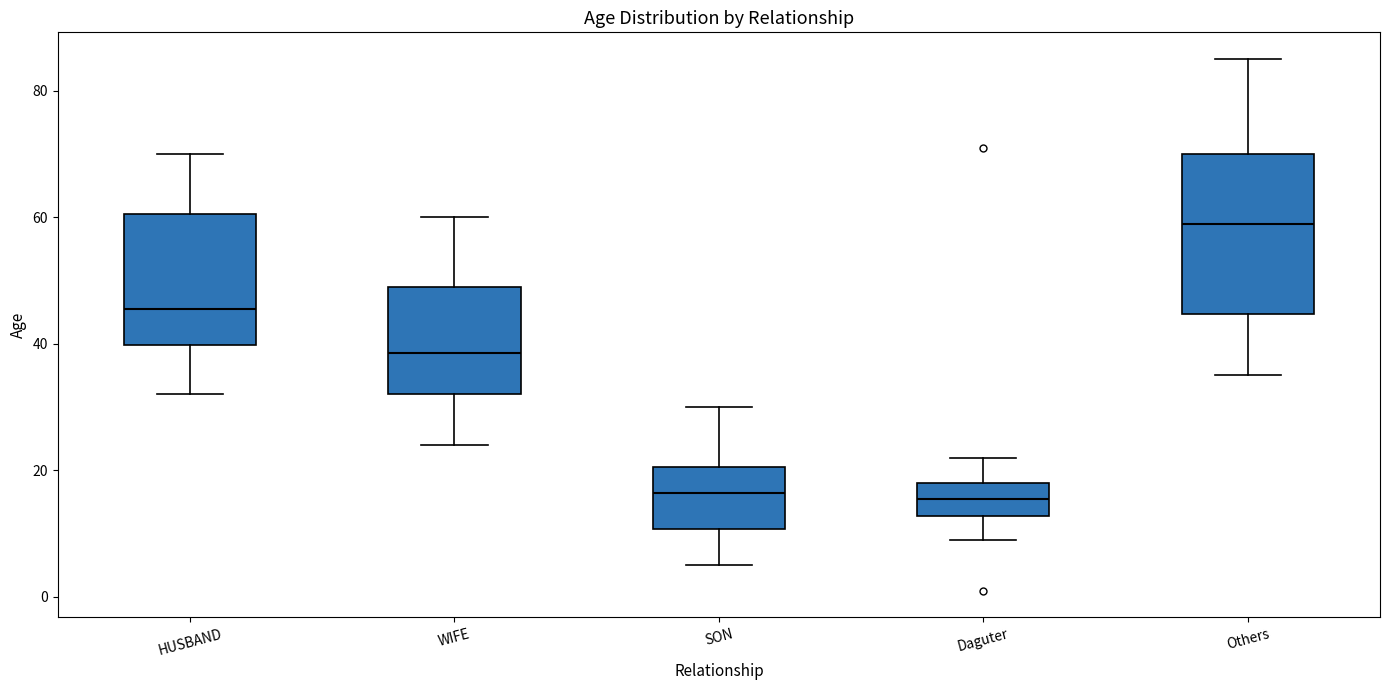

Comparing the boxes themselves (not the whiskers), which one is the tallest?

Others